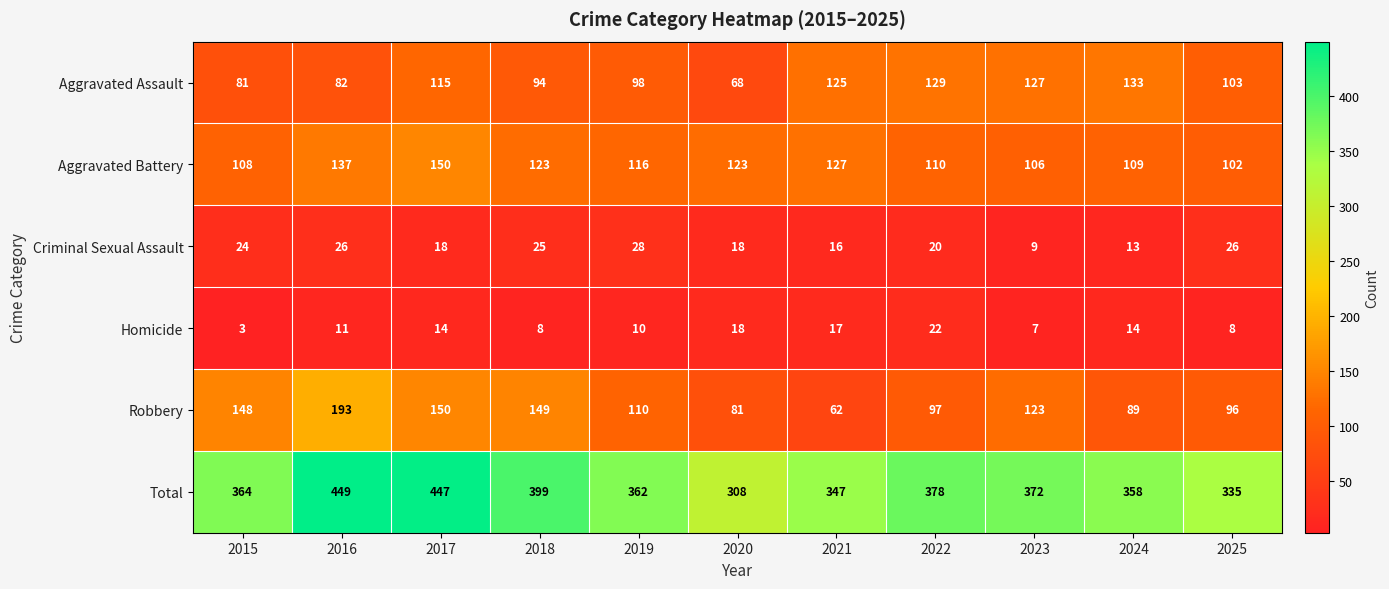

At 2024, list the series in order from largest to smallest.

Total, Aggravated Assault, Aggravated Battery, Robbery, Homicide, Criminal Sexual Assault